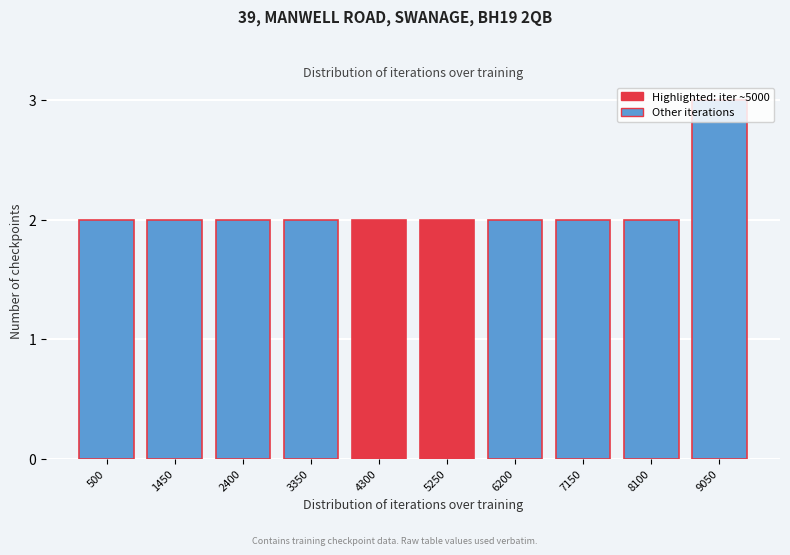

Read the value at 9050.

3